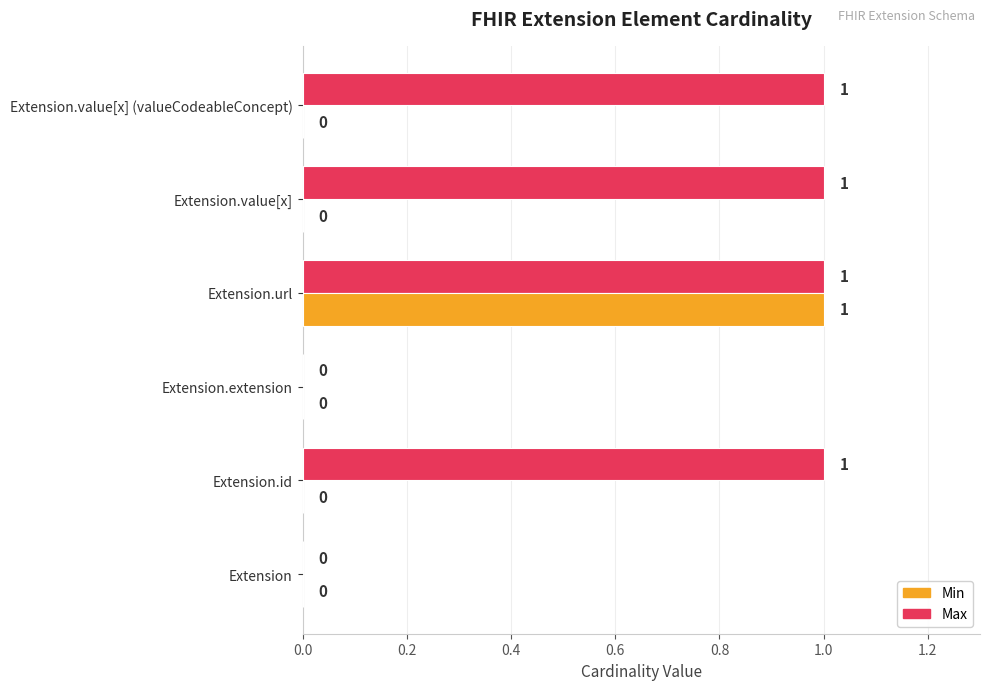

At which category is the sum across all series the highest?

Extension.url